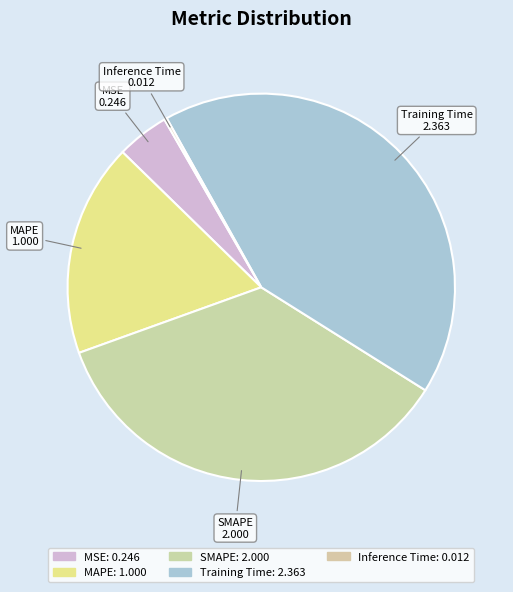

True or false: MSE accounts for 4% of the total.

True